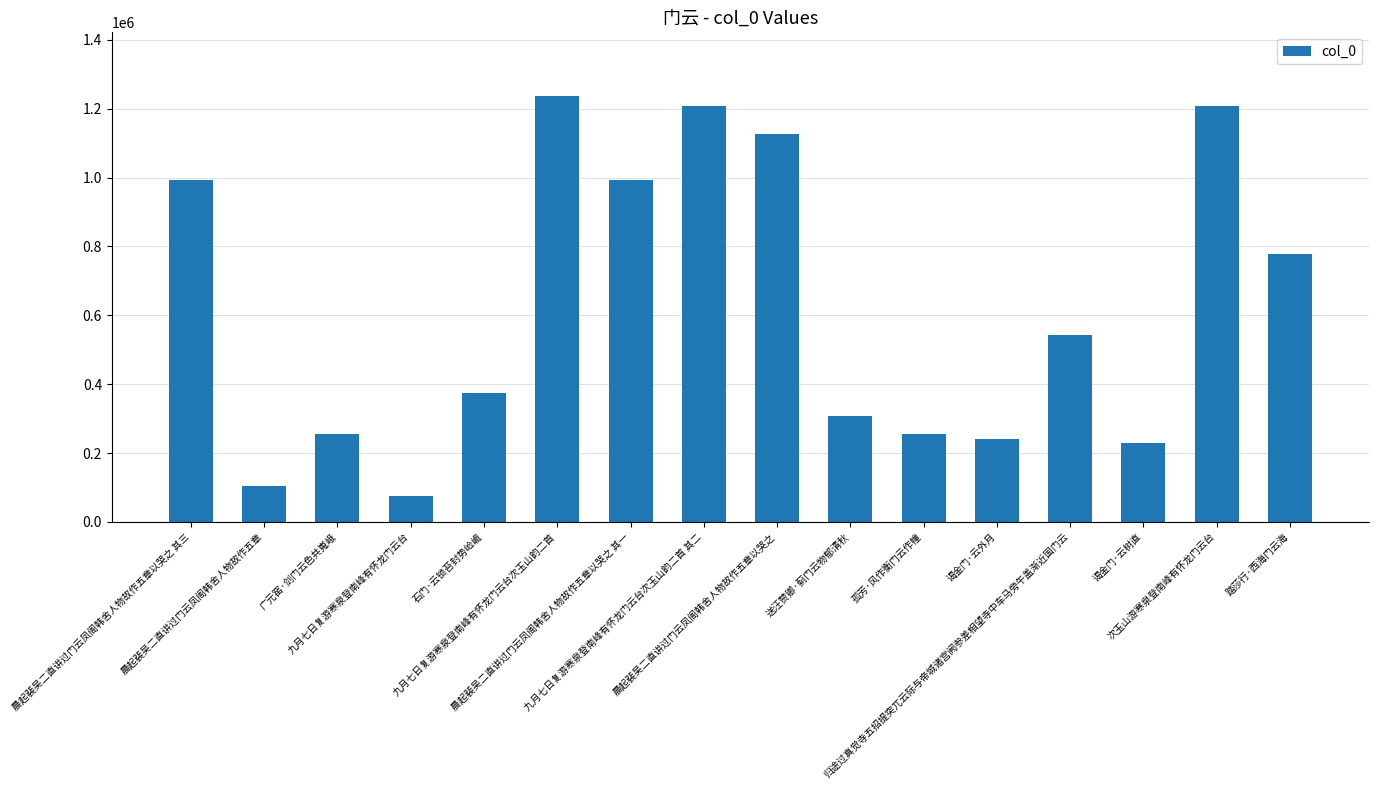

How many values are below 543473?

8